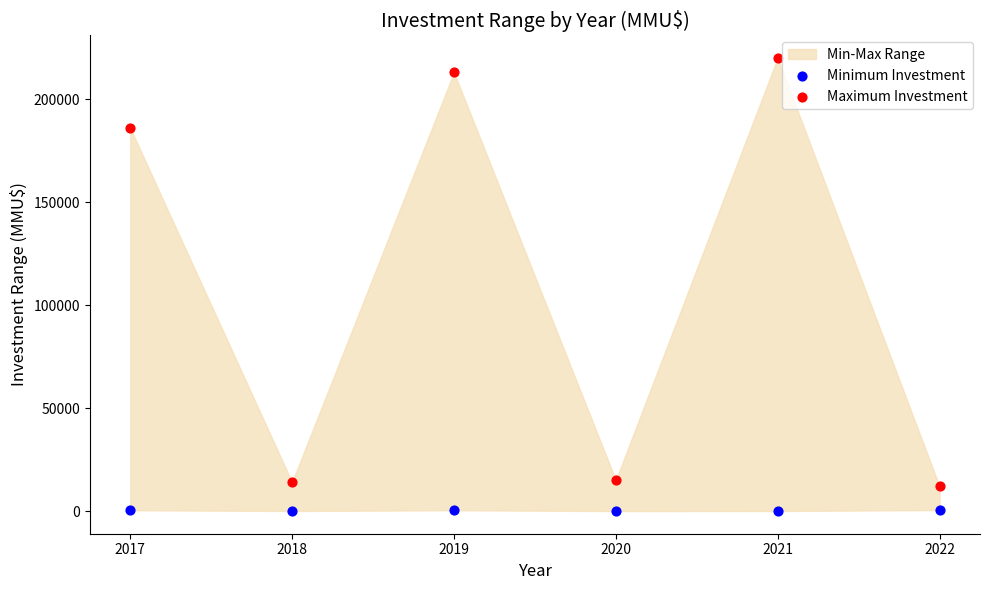

In the Maximum Investment series, what Y value is closest to 116000?

186000